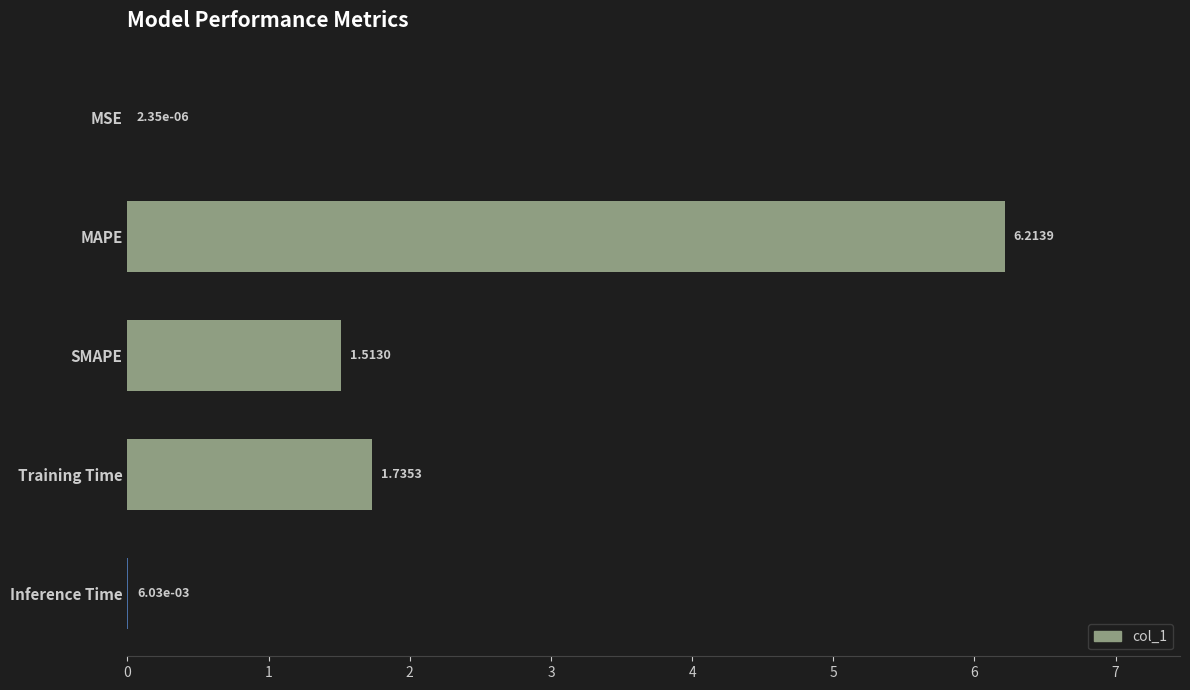

At which category does the chart reach its peak across all series?

MAPE